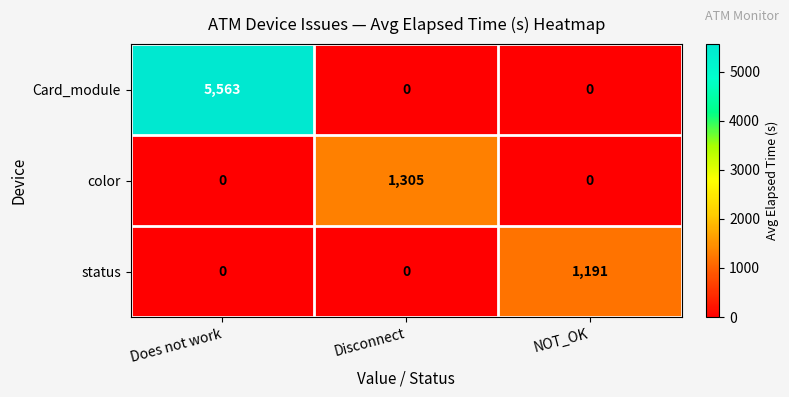

The Card_module series shows -3844 at Disconnect. True or false?

False